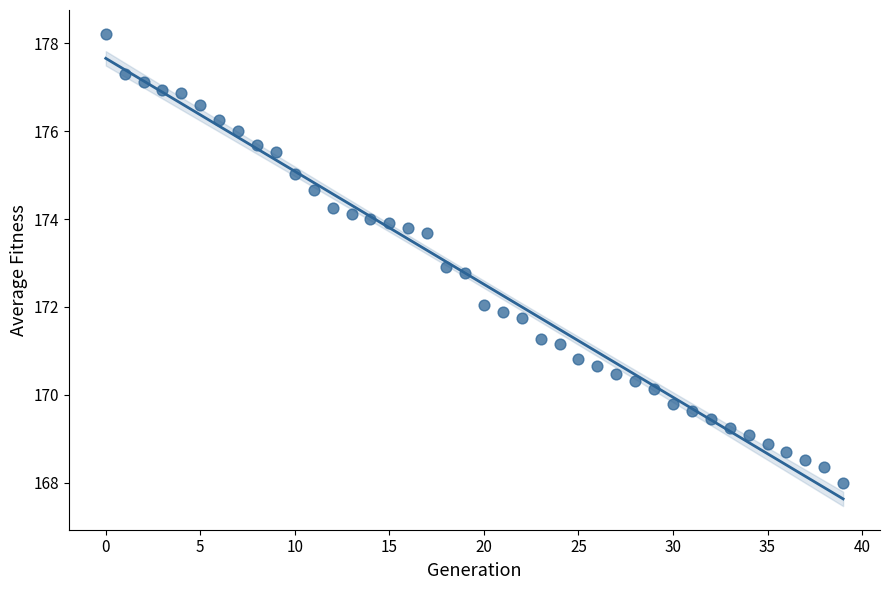

What is the range of Y values (max minus min)?

10.2